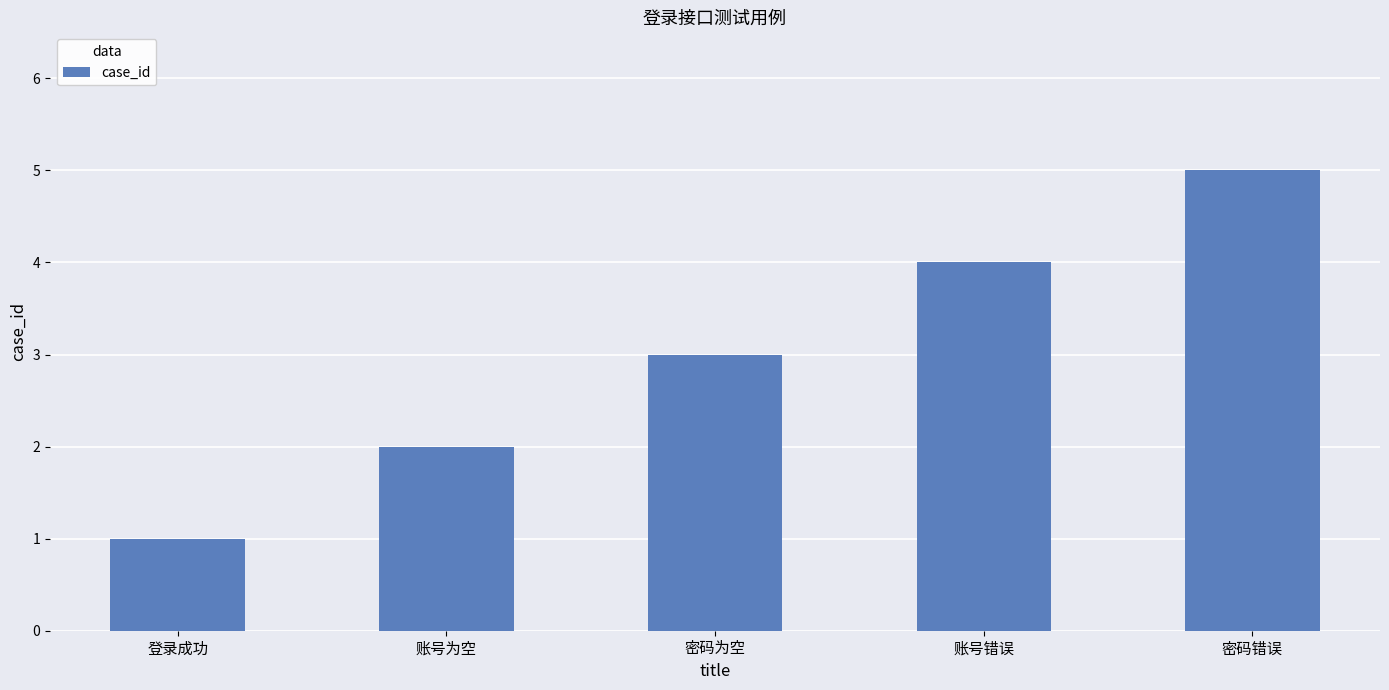

What position from the right is 账号为空?

4